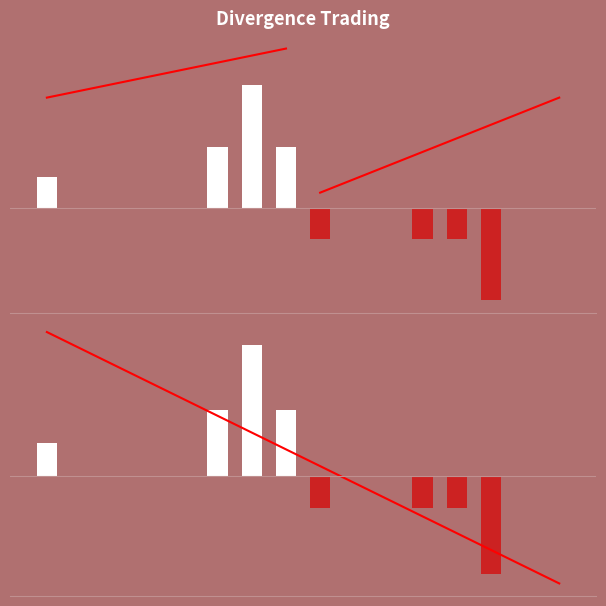

The chart shows a value of 3 at 7. True or false?

False